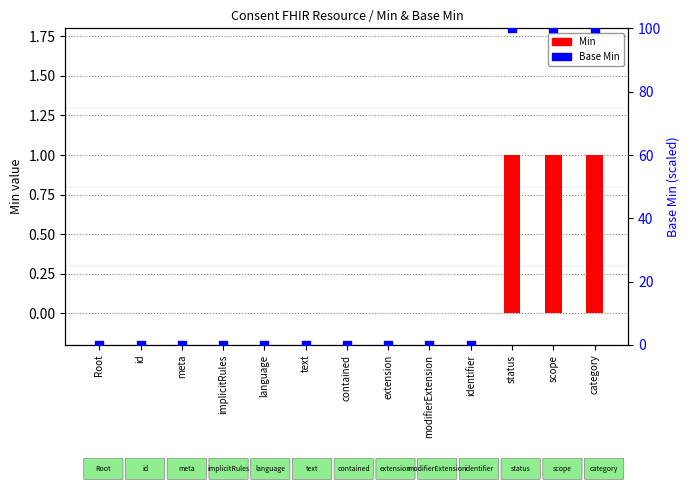

Which series has the largest total across all categories?

Base Min